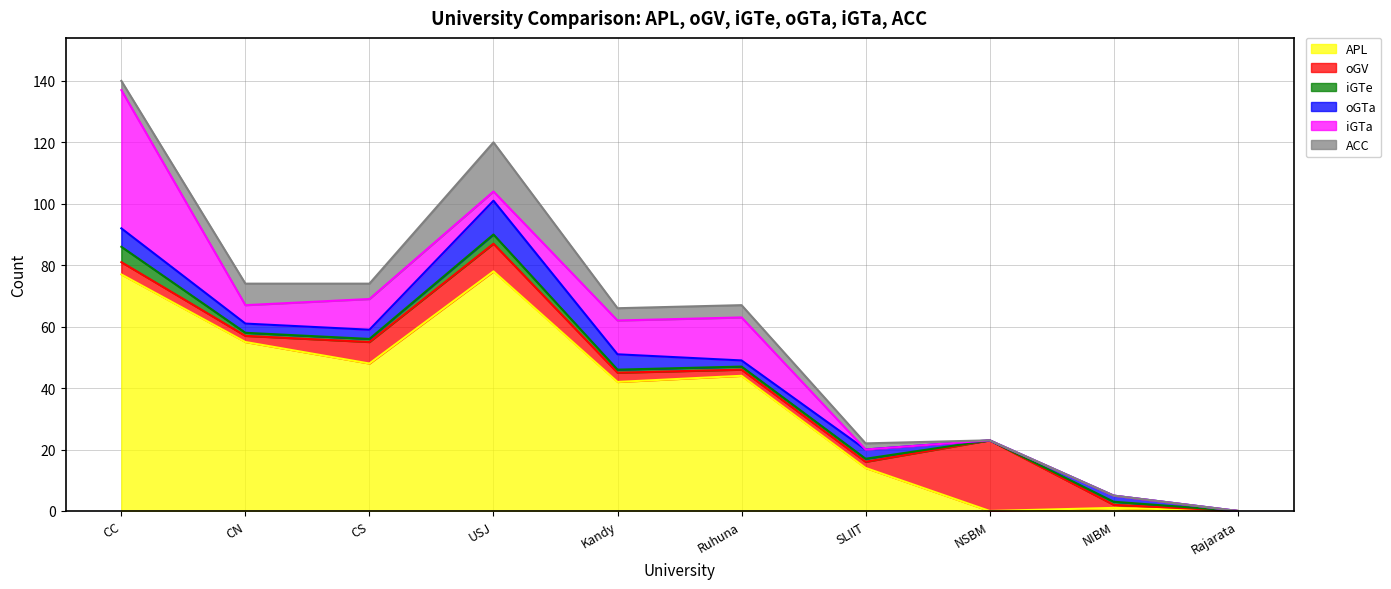

At which category is the sum across all series the highest?

CC